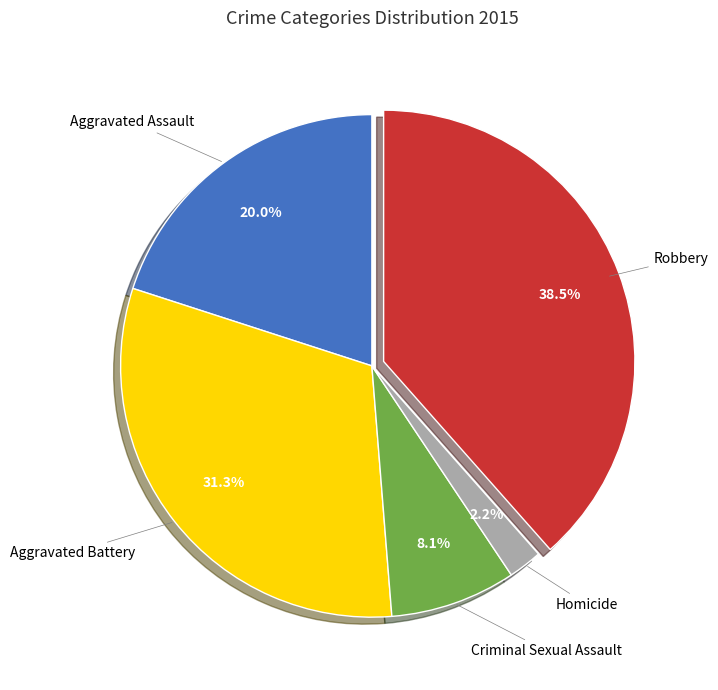

Is there a majority slice in this chart?

No